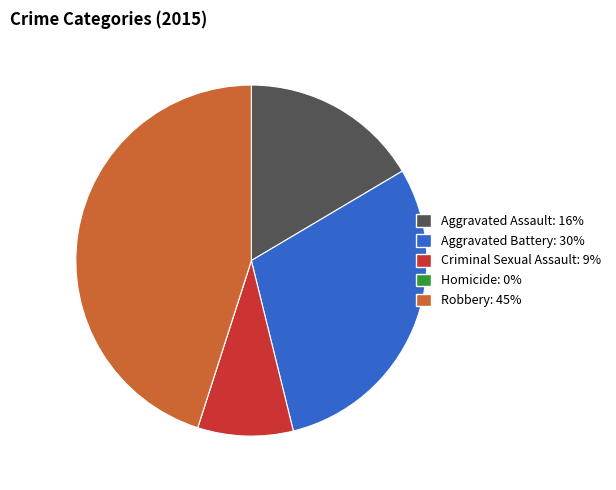

True or false: Aggravated Assault accounts for 16% of the total.

True